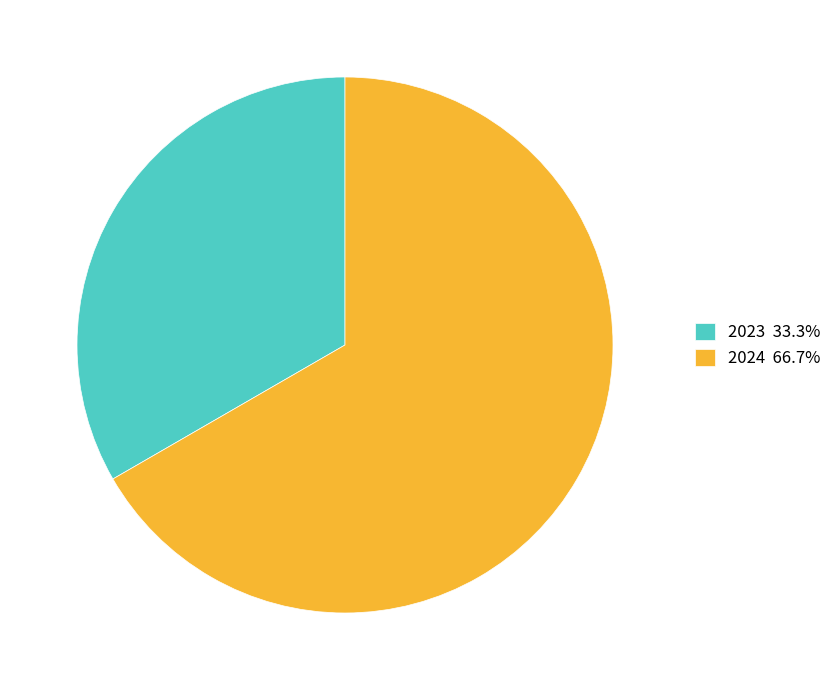

Approximately how many times larger is the value at 2023 compared to 2024?

0.5